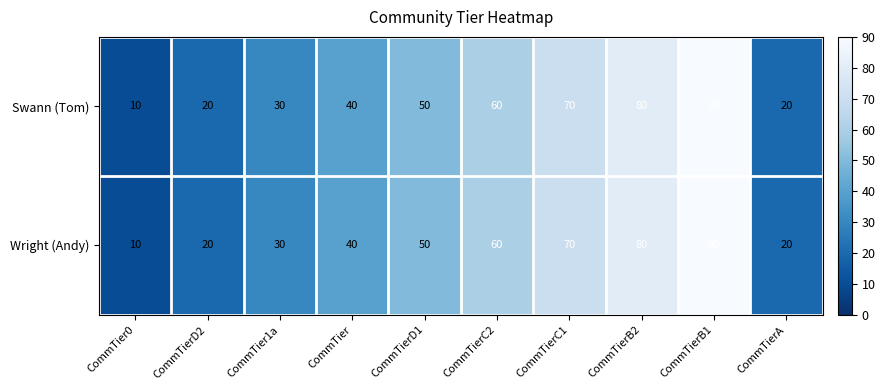

At which category does the chart reach its peak across all series?

CommTierB1